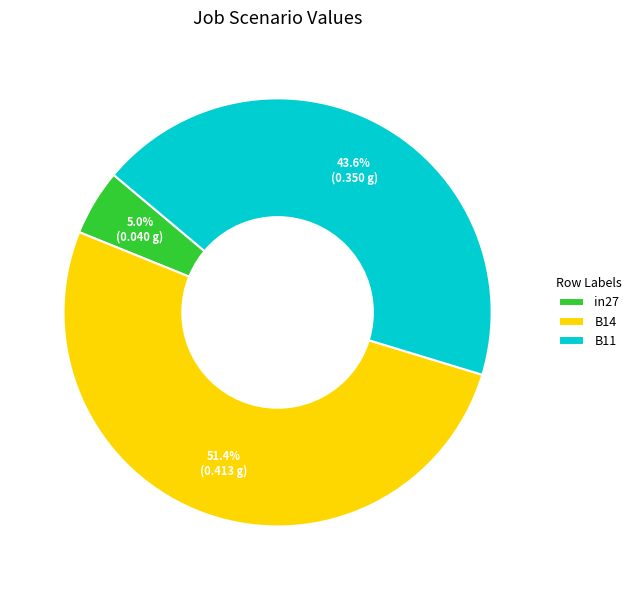

Is it true that B11 is 44% of the pie?

True